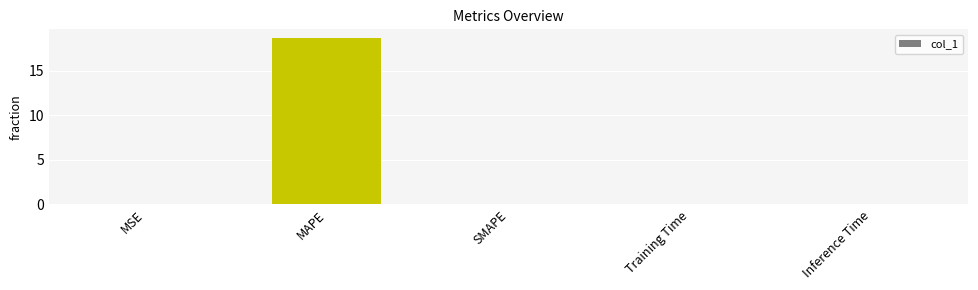

Is it true that the value at SMAPE is 0.0?

True